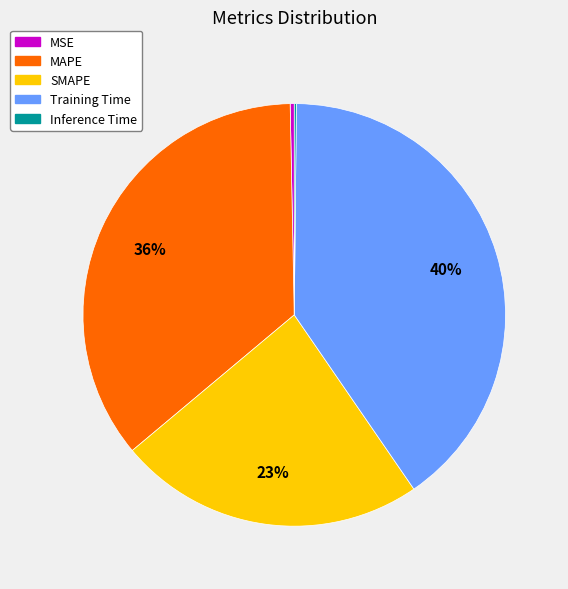

Do MSE and Training Time together represent more than half of the pie?

No